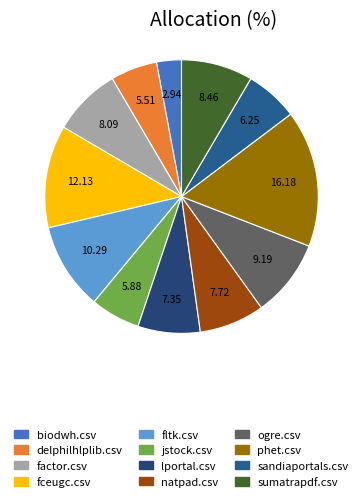

Is there any slice that represents more than half of the pie?

No